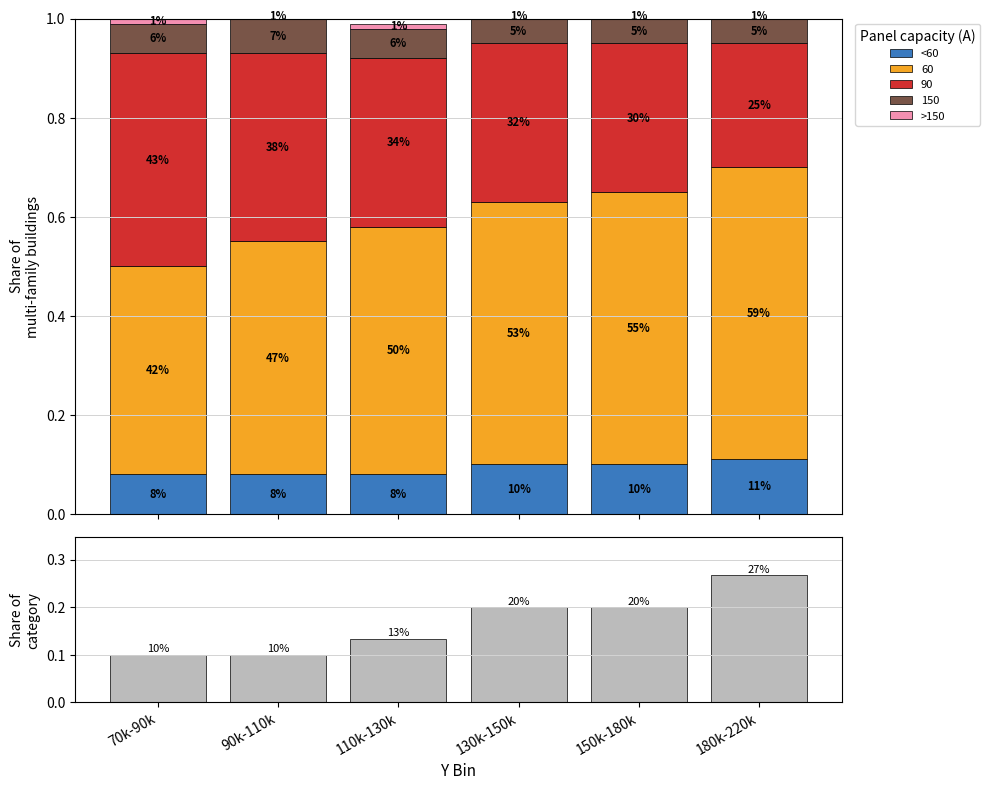

How many categories are shown in the chart?

6